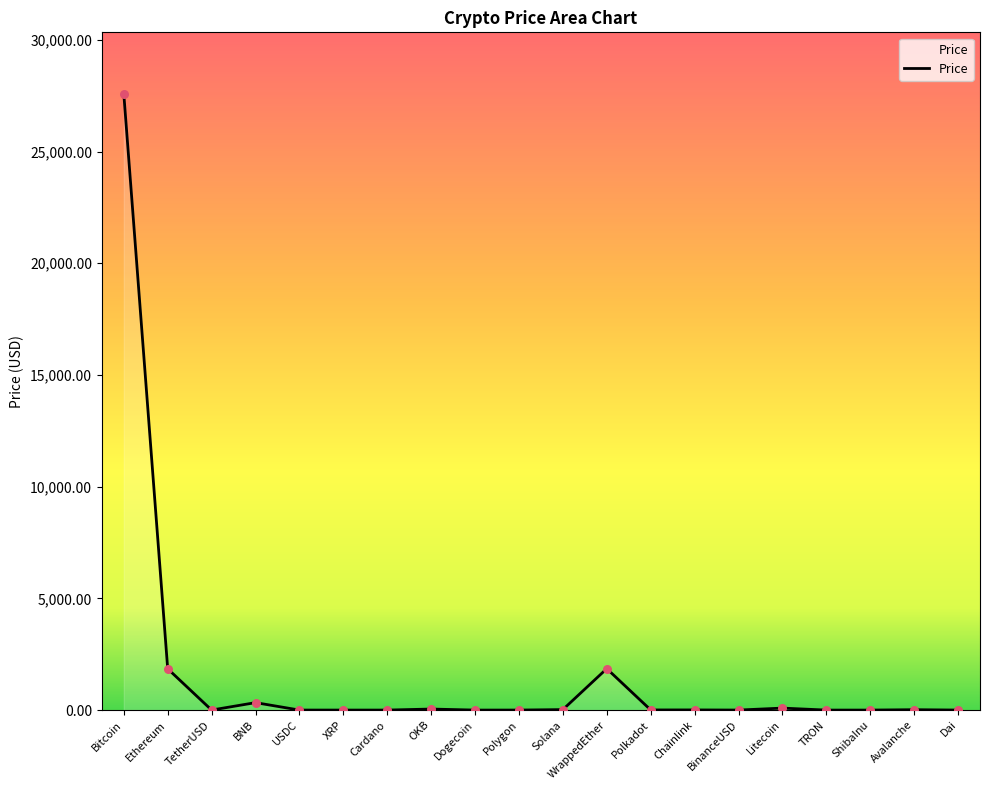

What is the ratio of the value at Ethereum to the value at Solana?

86.6